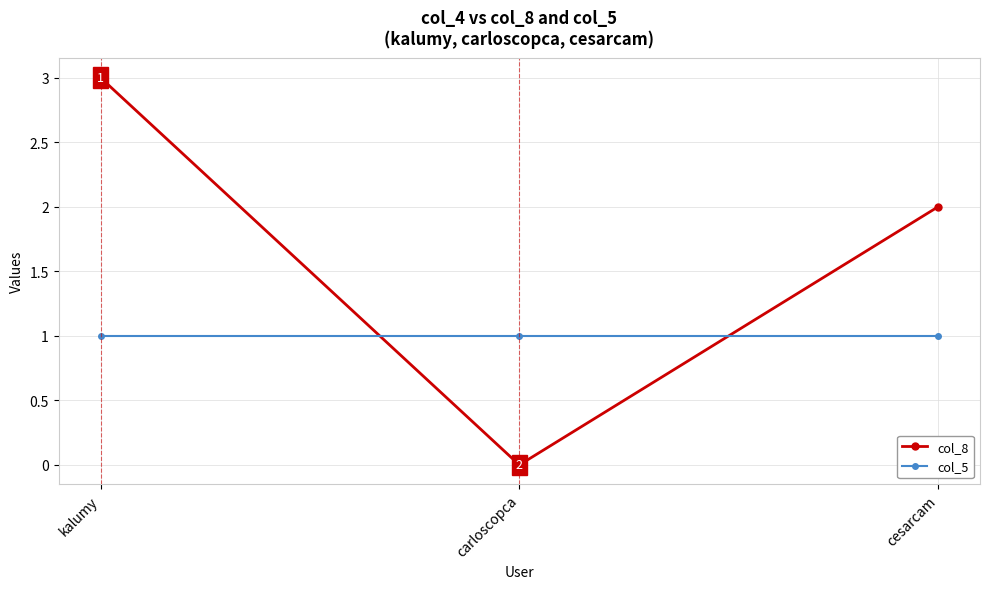

At which category does the chart reach its peak across all series?

kalumy